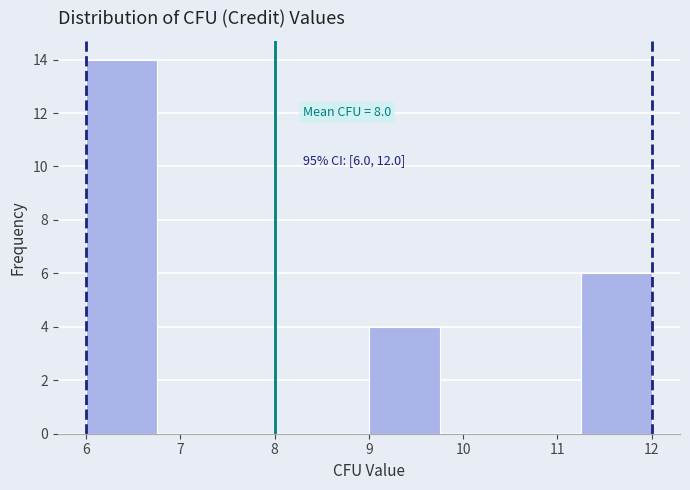

Over which range of the x-axis is the bar tallest?

6.00 to 6.75